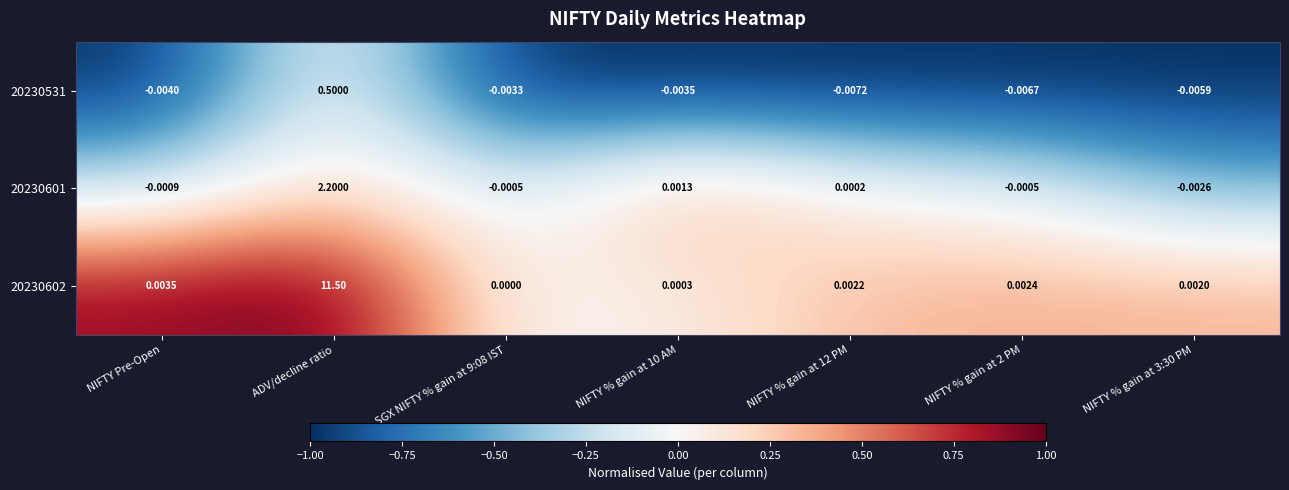

At which category does the chart reach its minimum across all series?

NIFTY % gain at 12 PM